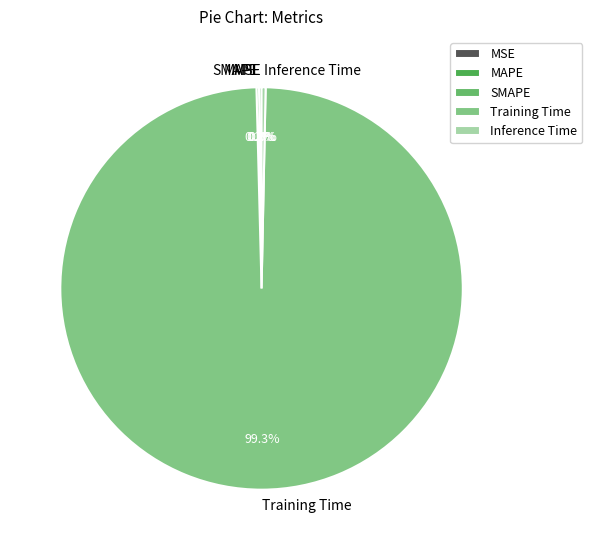

Which category has the biggest portion of the pie?

Training Time